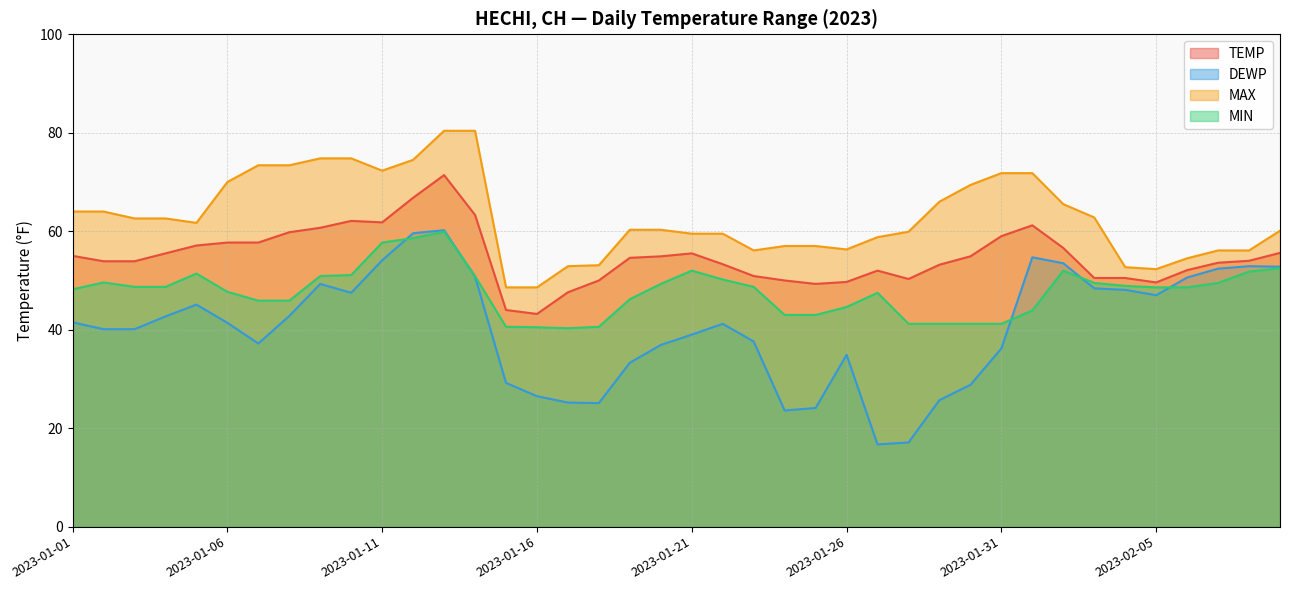

Is the value of MAX at 2023-01-05 greater than the value of MIN at 2023-01-10?

Yes